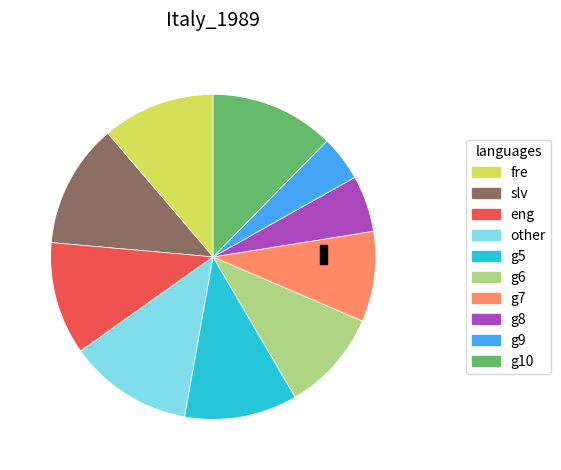

What is the ratio of the value at g7 to the value at g10?

0.7